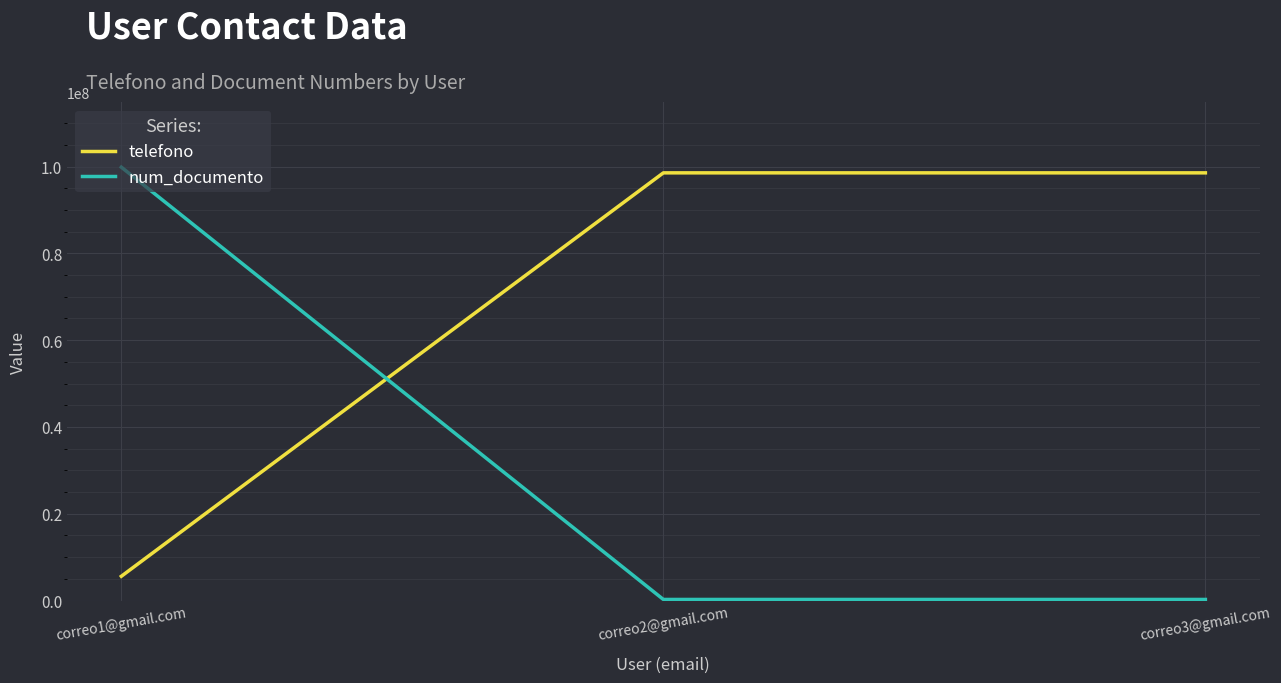

What is the smallest value displayed?

245855